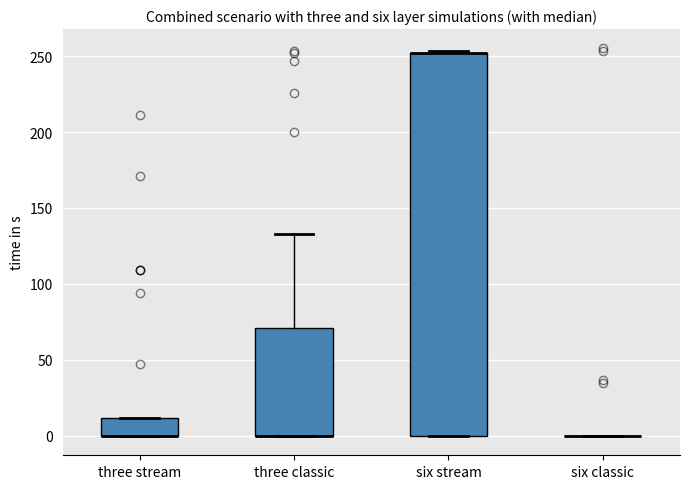

Reading left to right, transcribe this box plot: for each box, give where its median line is, the range the box spans, and where its two whiskers end, as read against the y-axis. The values are not printed on the chart, so give them approximately, as read against the axis.

three stream: median 0 (drawn on the box's lower edge), box 0 to 10, whiskers 0 to 10
three classic: median 0 (drawn on the box's lower edge), box 0 to 70, whiskers 0 to 135
six stream: median 250 (drawn on the box's upper edge), box 0 to 250, whiskers 0 to 255
six classic: box collapsed to a line at 0, whiskers 0 to 0